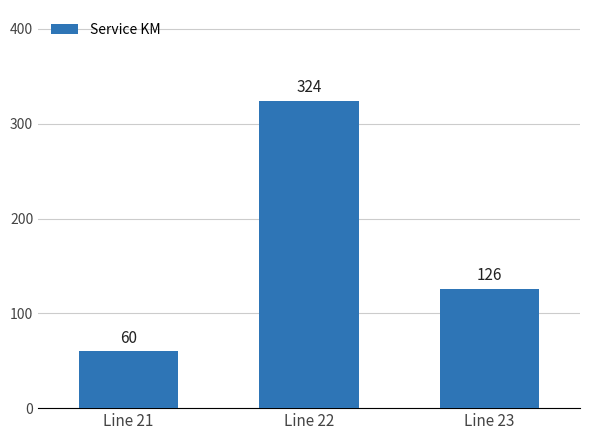

Approximately how many times larger is the value at Line 22 compared to Line 21?

5.4